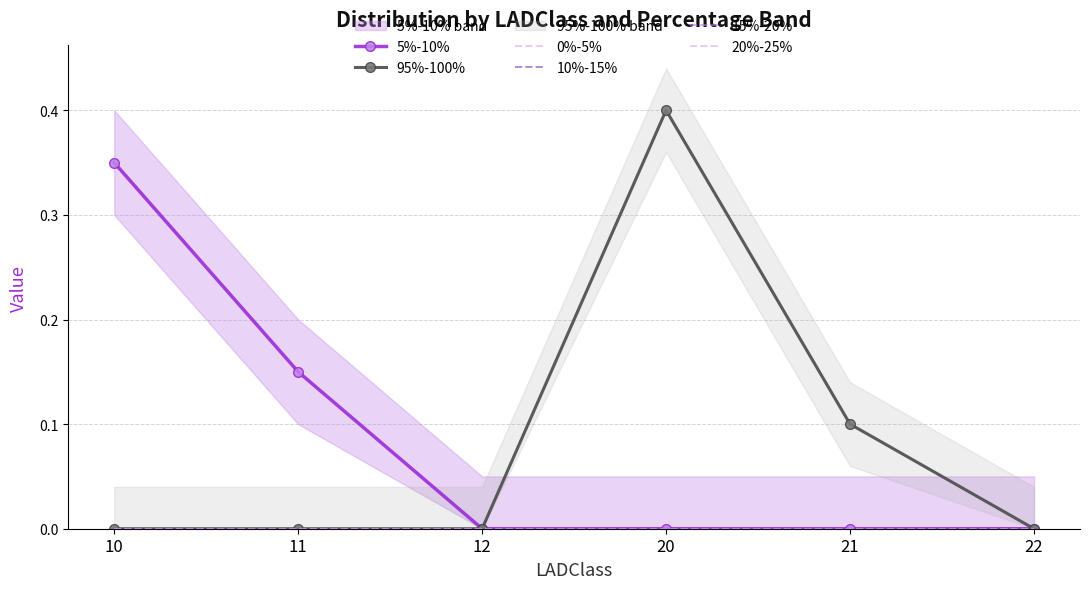

Reading left to right, what are all the values shown in this chart?

5%-10%: 10=0.3	11=0.1	12=0.0	20=0.0	21=0.0	22=0.0
95%-100%: 10=0.0	11=0.0	12=0.0	20=0.4	21=0.1	22=0.0
0%-5%: 10=0.0	11=0.0	12=0.0	20=0.0	21=0.0	22=0.0
10%-15%: 10=0.0	11=0.0	12=0.0	20=0.0	21=0.0	22=0.0
15%-20%: 10=0.0	11=0.0	12=0.0	20=0.0	21=0.0	22=0.0
20%-25%: 10=0.0	11=0.0	12=0.0	20=0.0	21=0.0	22=0.0